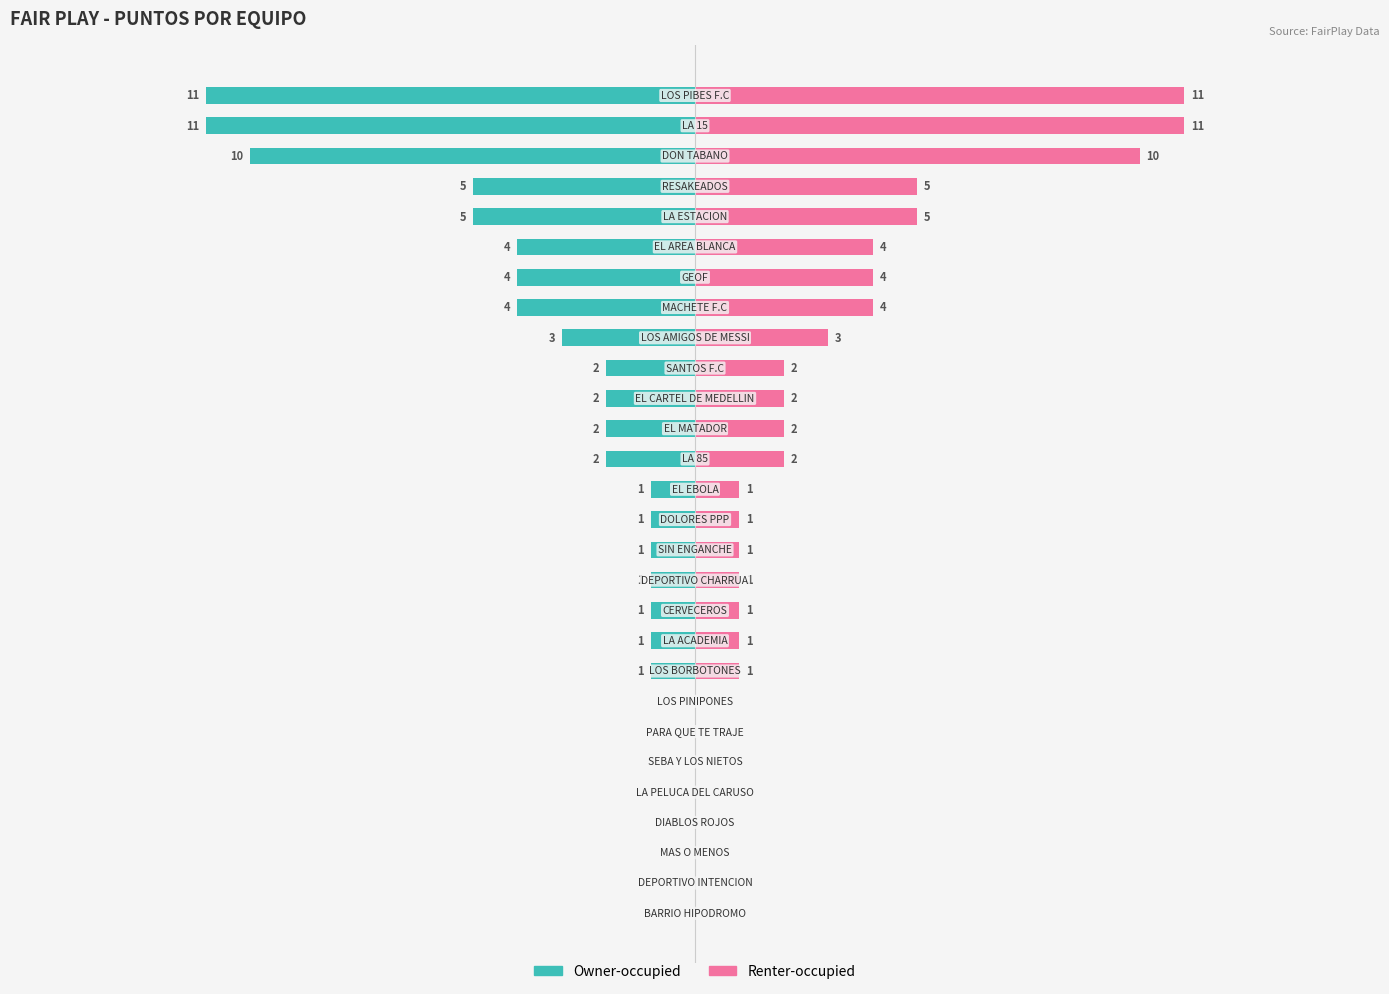

How many bars are there in total?

56